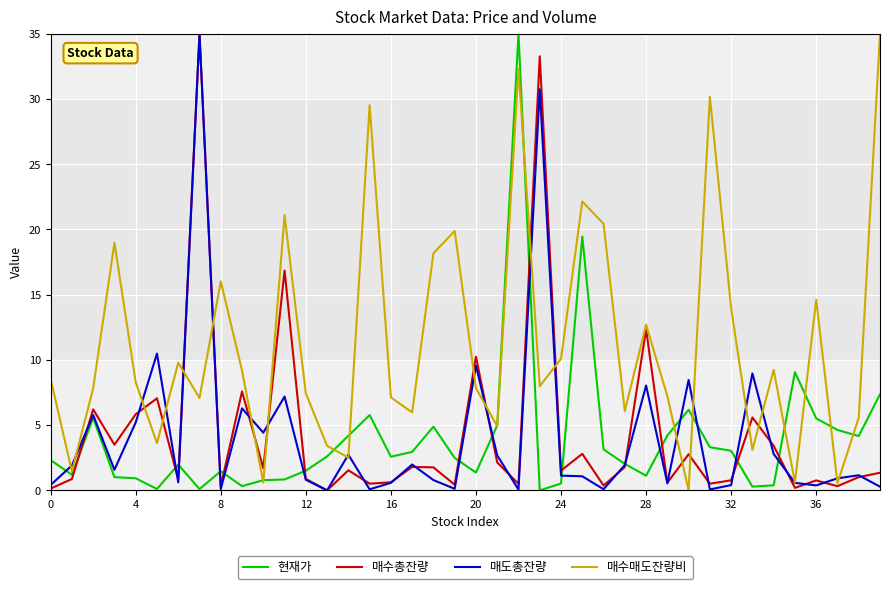

What is the maximum value for 매수총잔량?

35.0